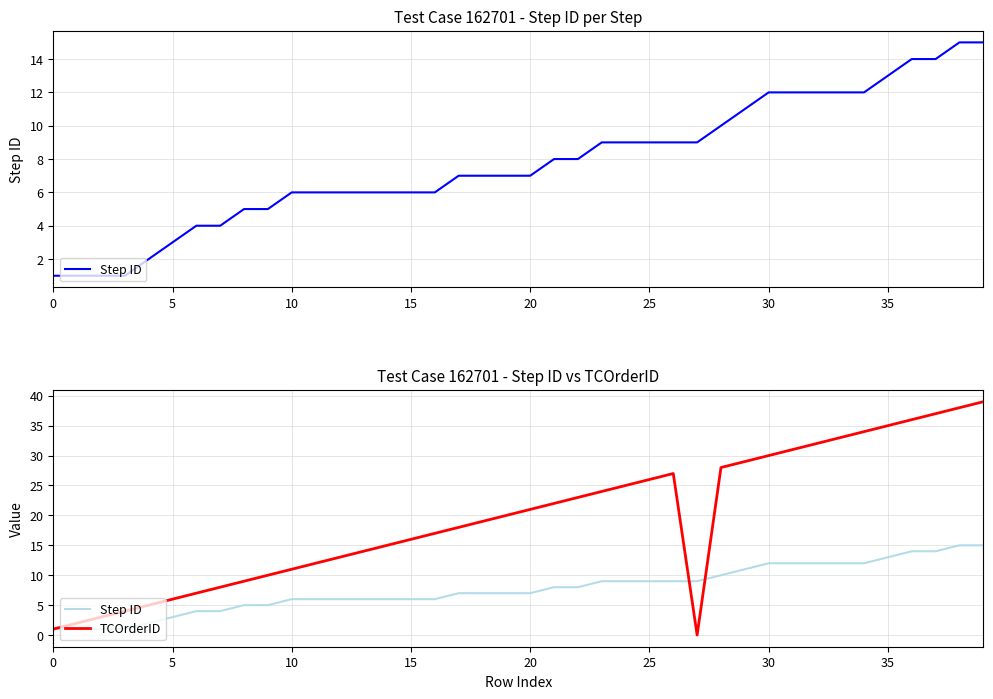

How many data points in TCOrderID are less than 20?

20